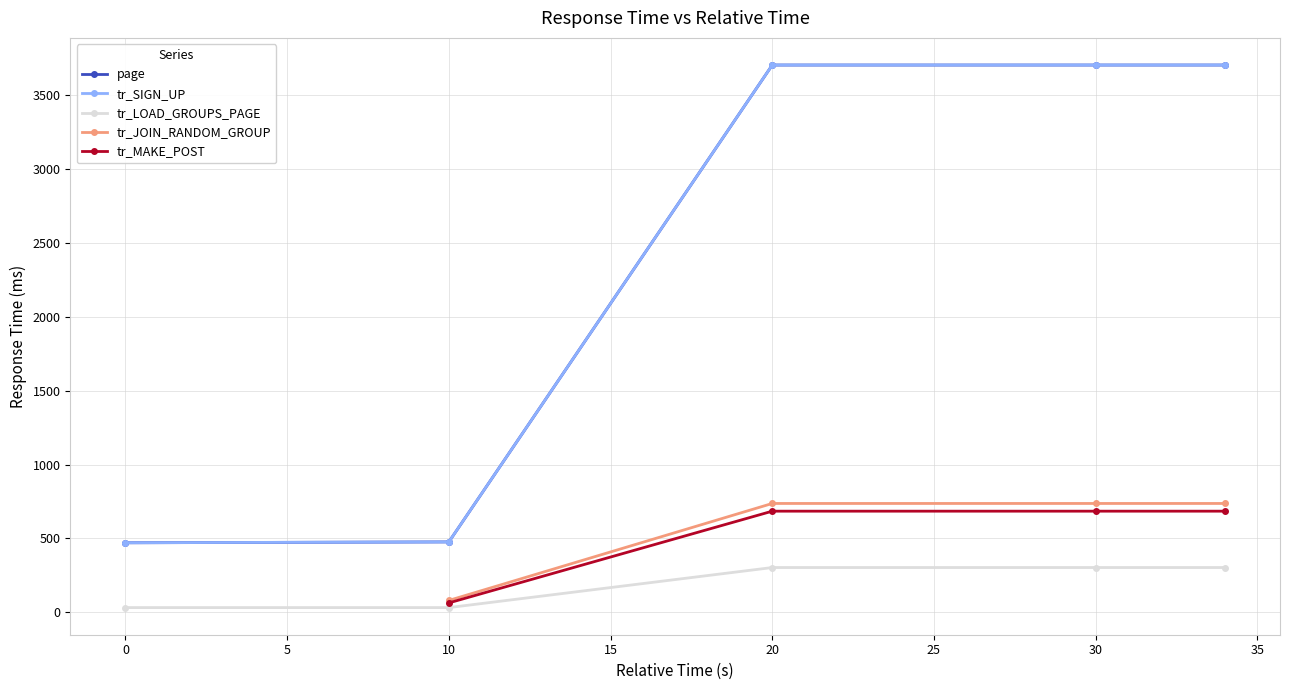

The value of tr_SIGN_UP at 30 is 1247.4. True or false?

False